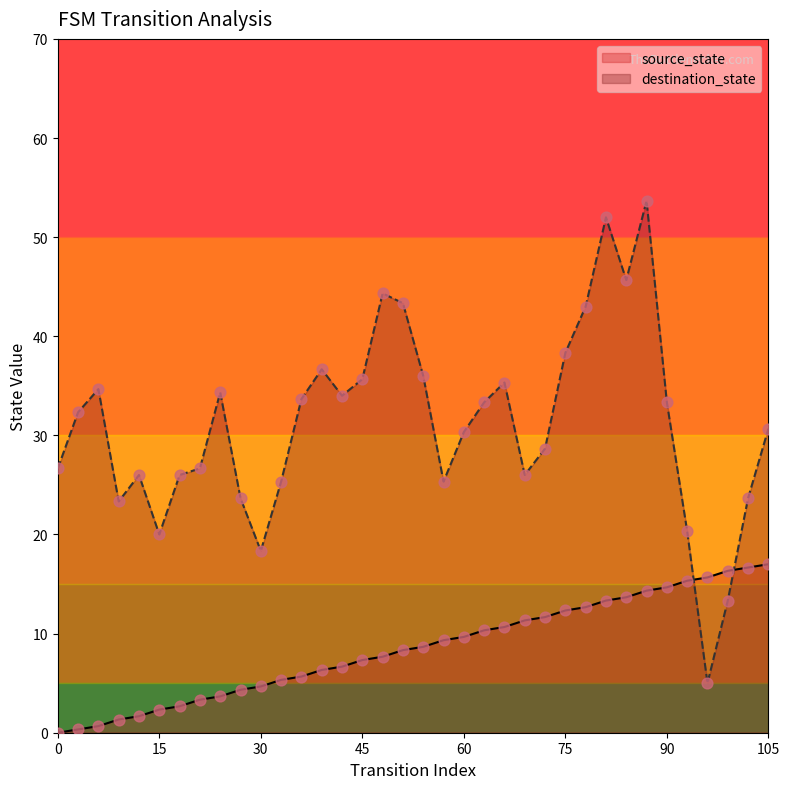

Which series has the widest spread of values?

destination_state